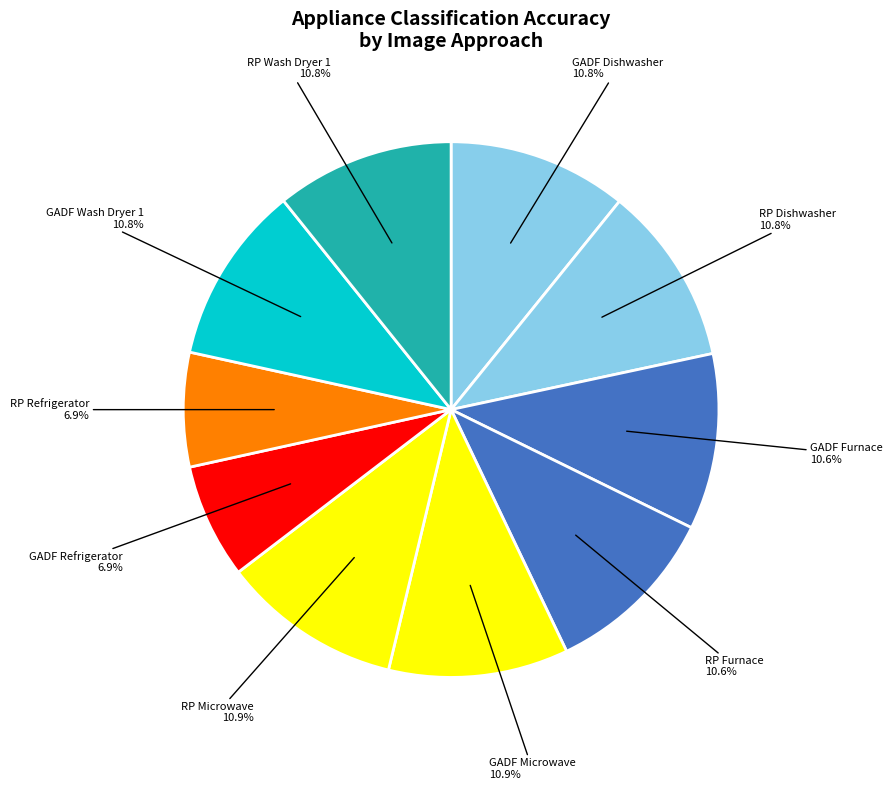

Is there a majority slice in this chart?

No